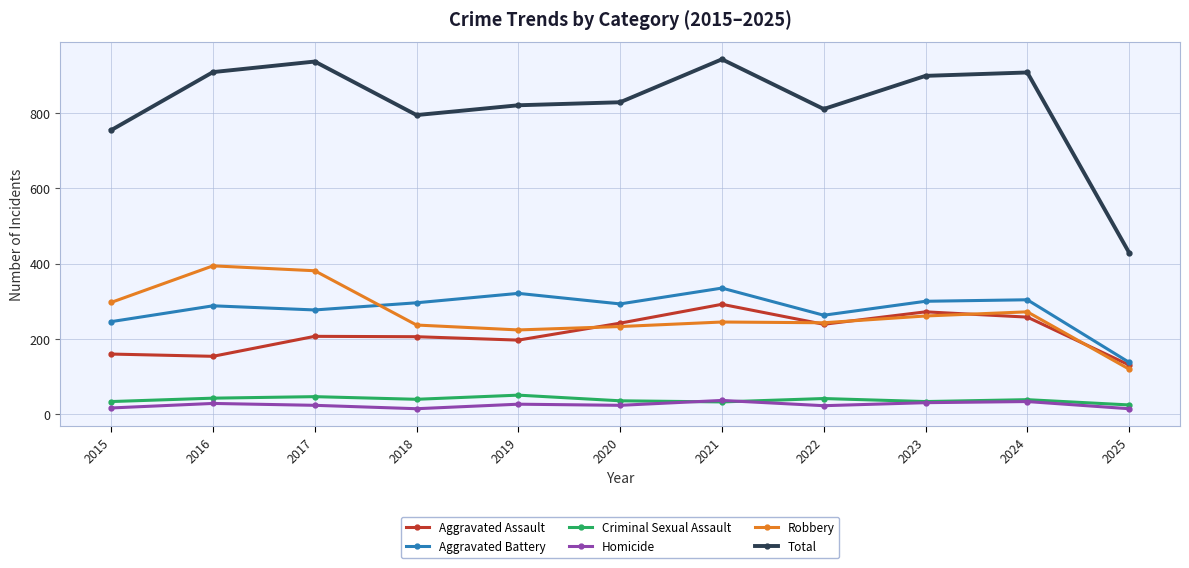

True or false: Homicide and Total cross at least once.

False